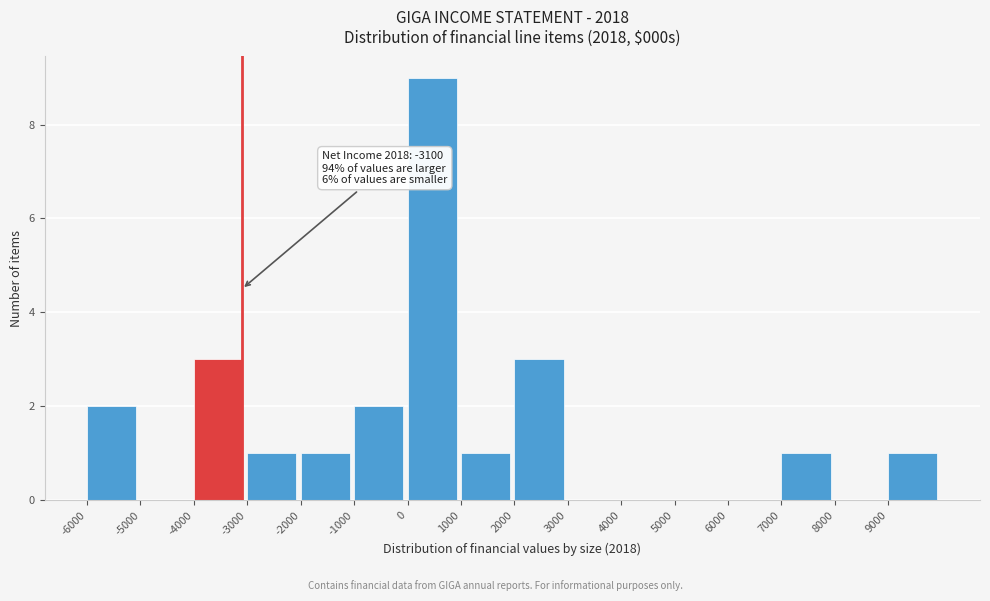

Over which range of the x-axis is the bar tallest?

0 to 1000